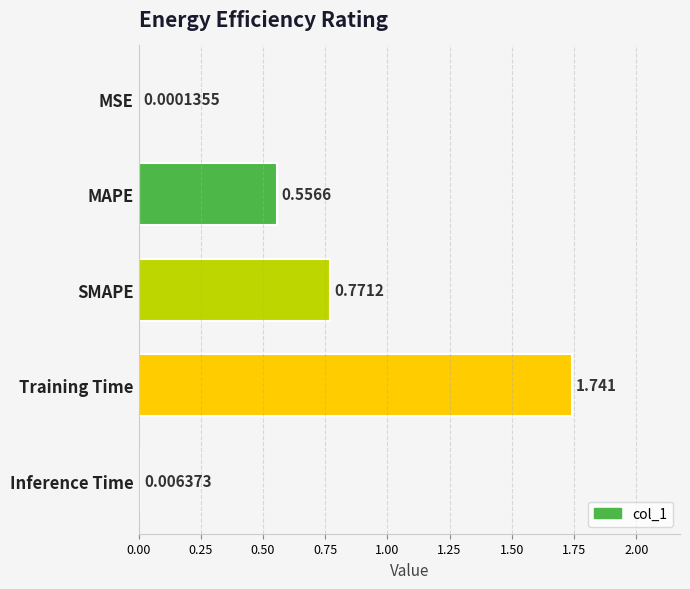

Where is the data nearest to the value 0?

MSE